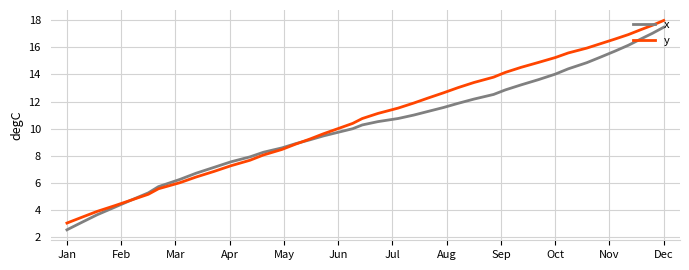

What is the lowest value of the y series?

3.0